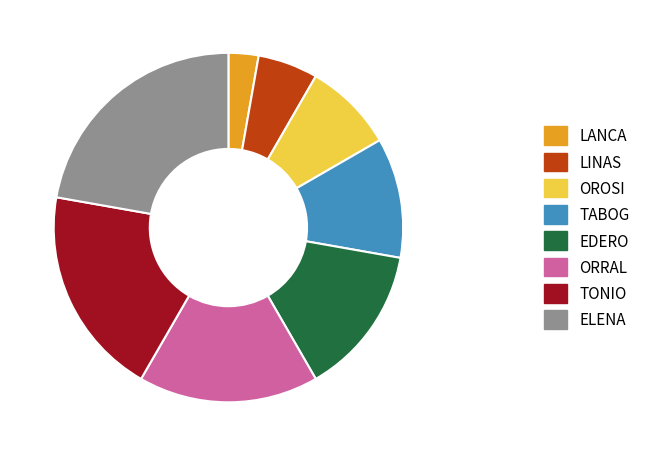

Combined, do EDERO and LINAS account for over 50%?

No